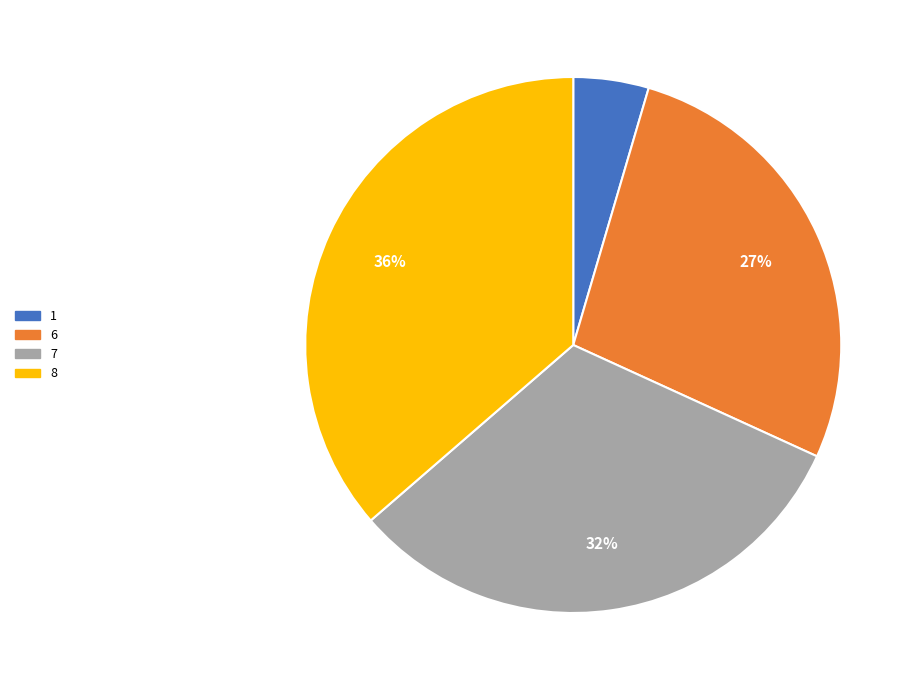

Which slice is the largest?

8